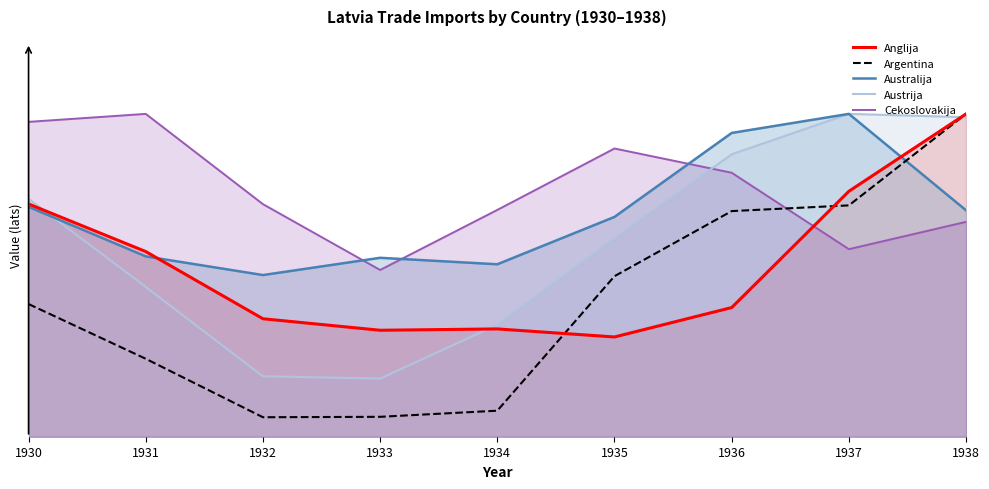

What is the sum of all Austrija values?

5.4